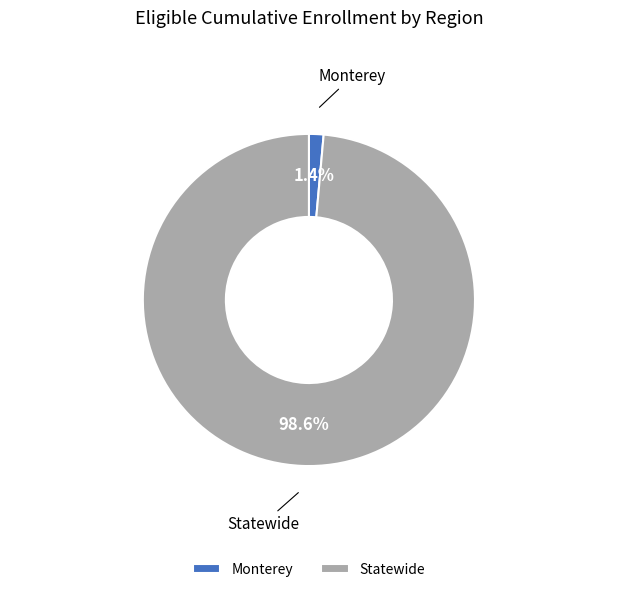

How many segments does this pie chart have?

2